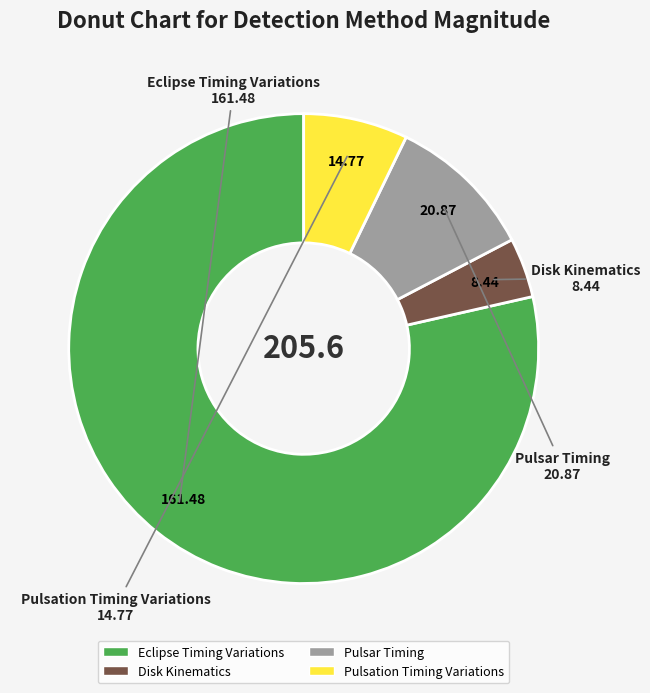

Is it true that Pulsation Timing Variations is 7% of the pie?

True